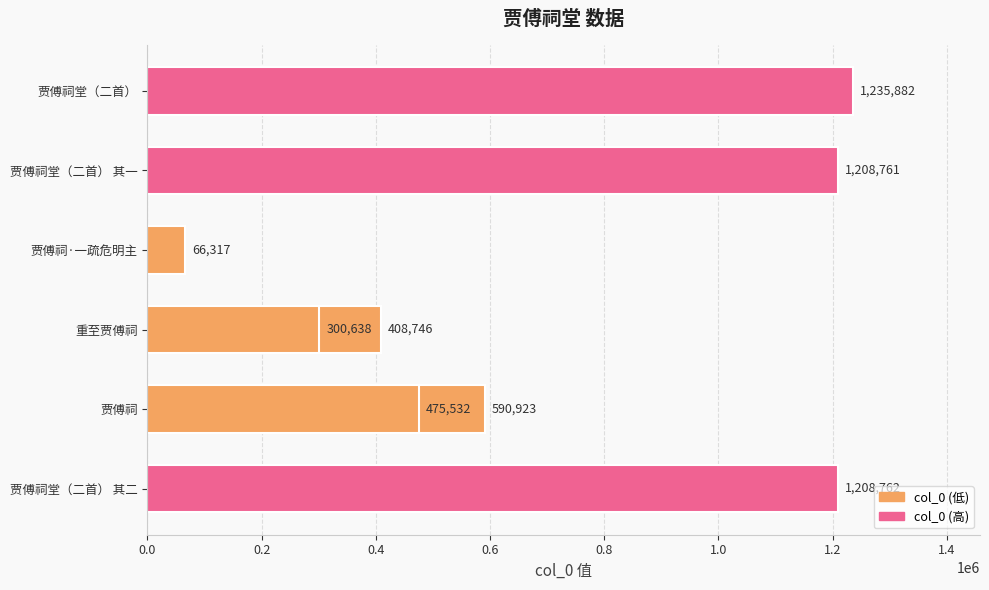

Are the bars horizontal?

Yes